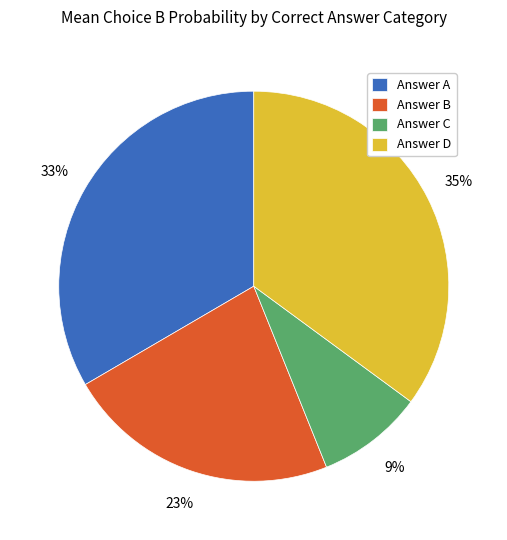

Count the number of slices in the pie.

4